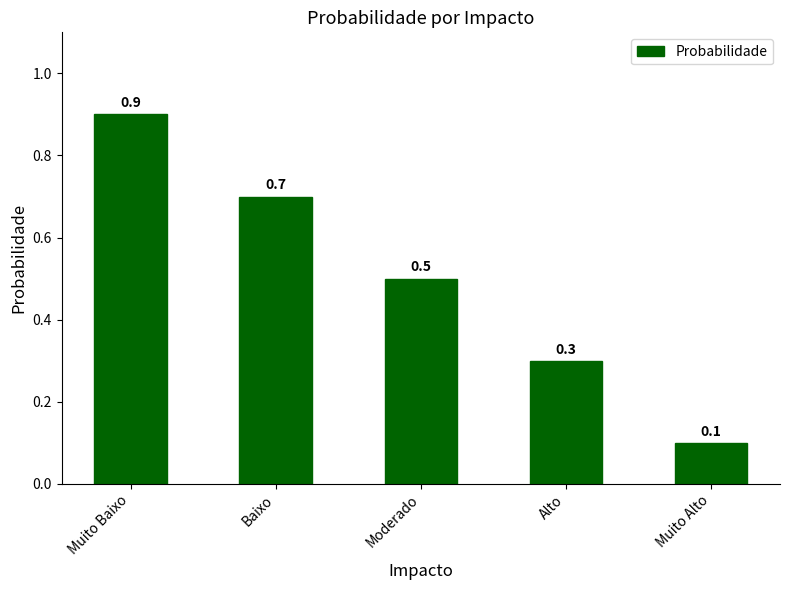

Does the chart contain stacked bars?

No